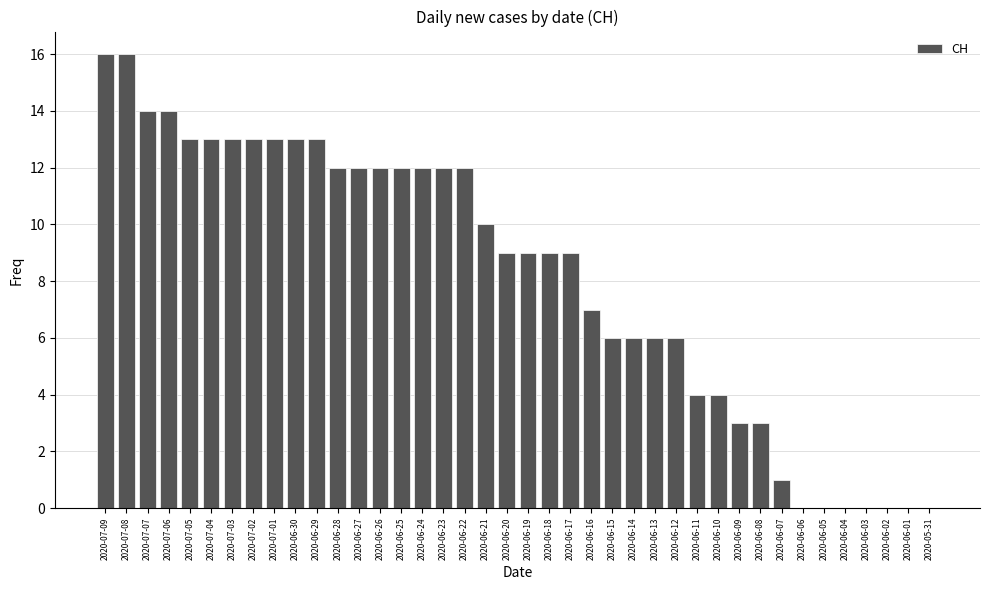

How many data points does each series have?

40